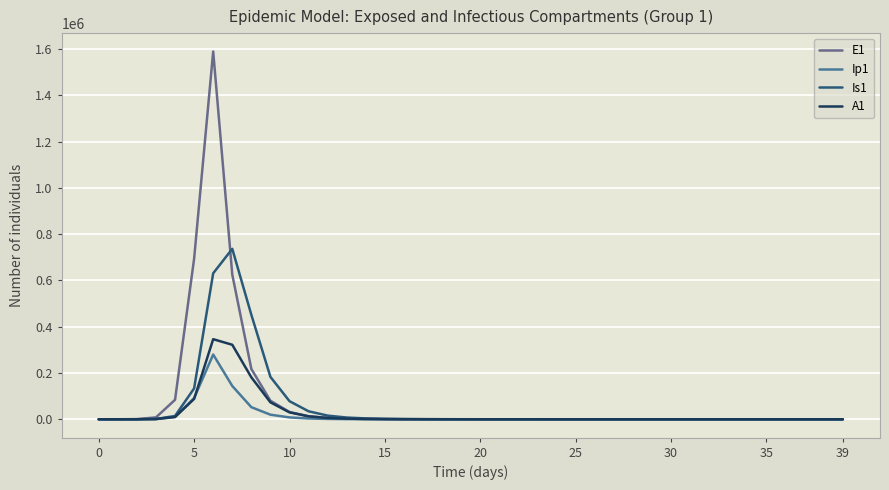

Count the number of categories in the chart.

40